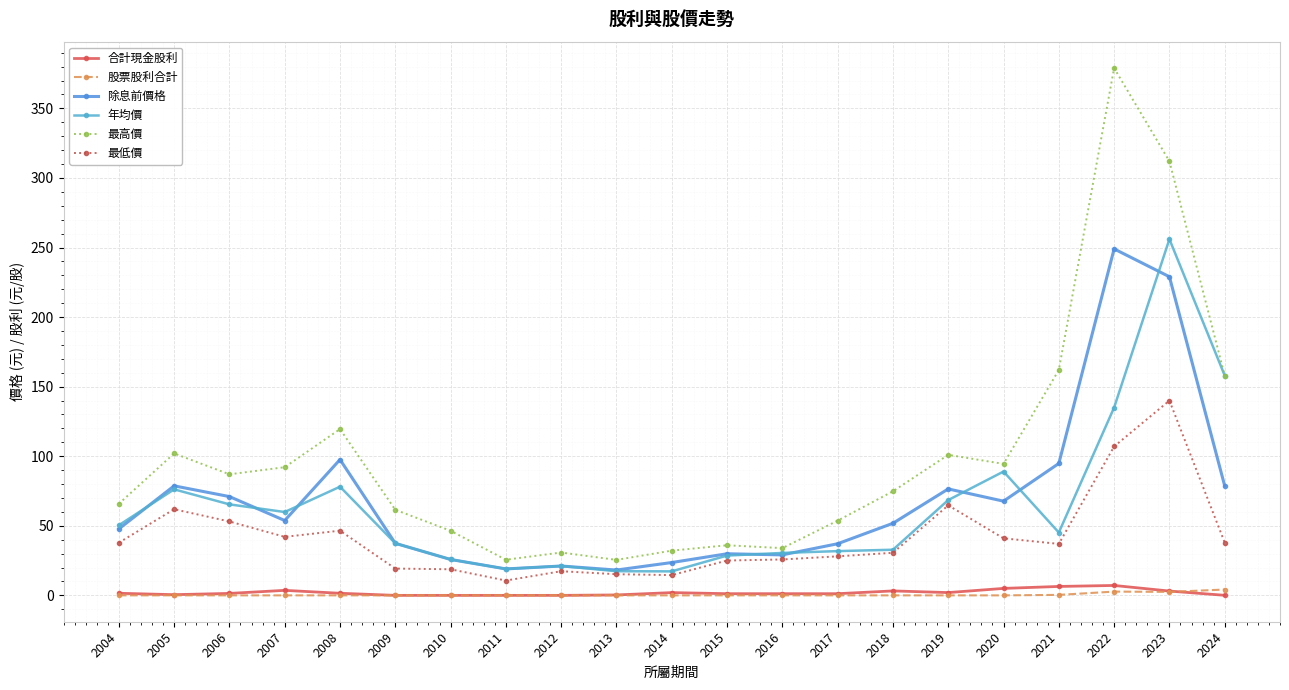

At which category does 年均價 reach its first local peak?

2005